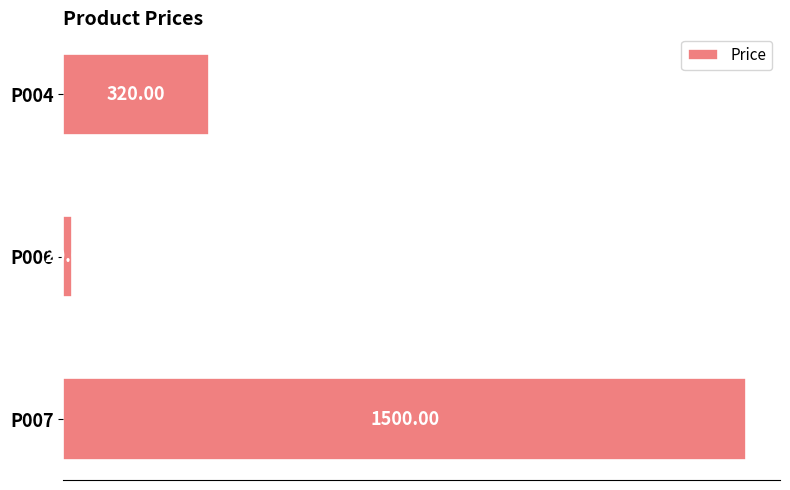

How many categories are shown in the chart?

3